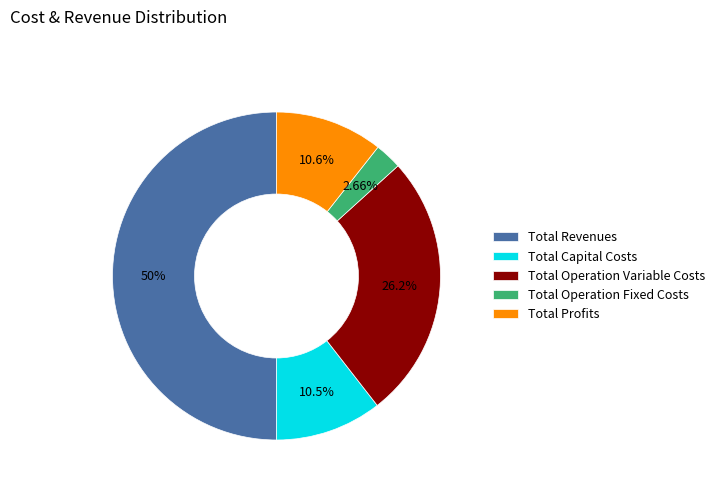

Which slice is the largest?

Total Revenues